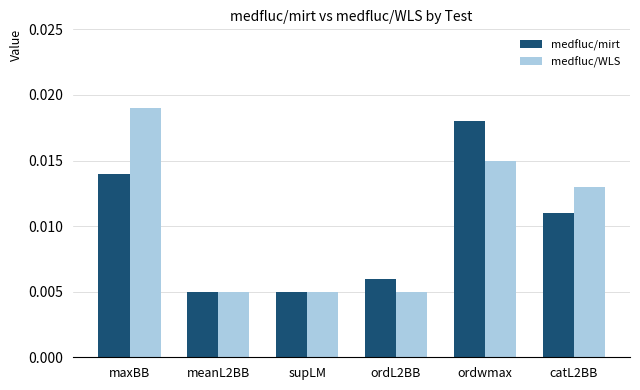

List the series in order of their peak value, lowest first.

medfluc/mirt, medfluc/WLS